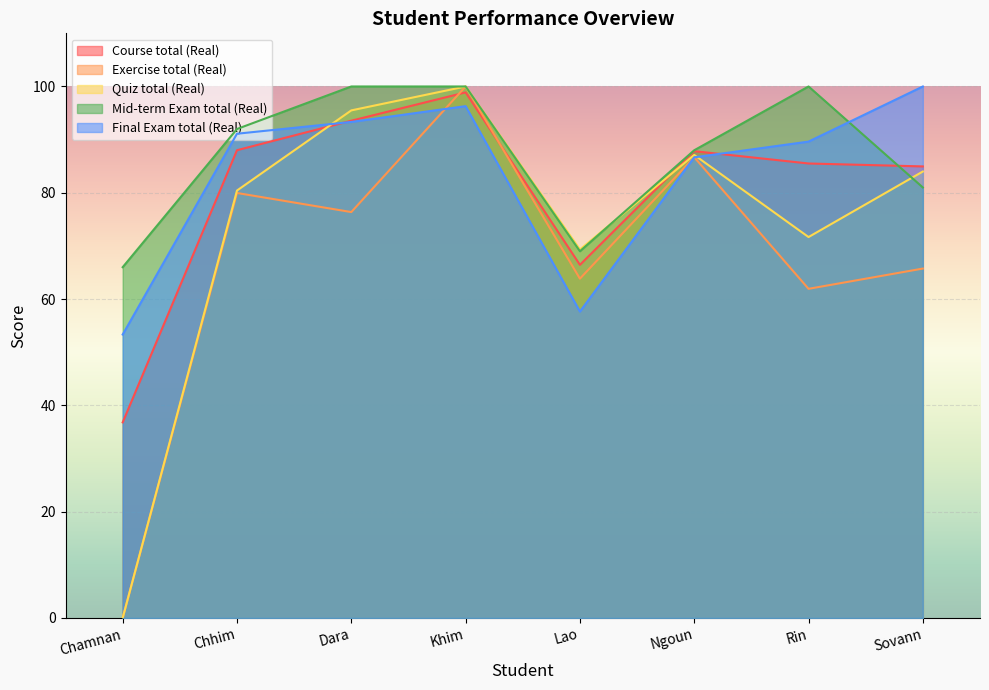

True or false: Quiz total (Real) and Exercise total (Real) cross at least once.

False